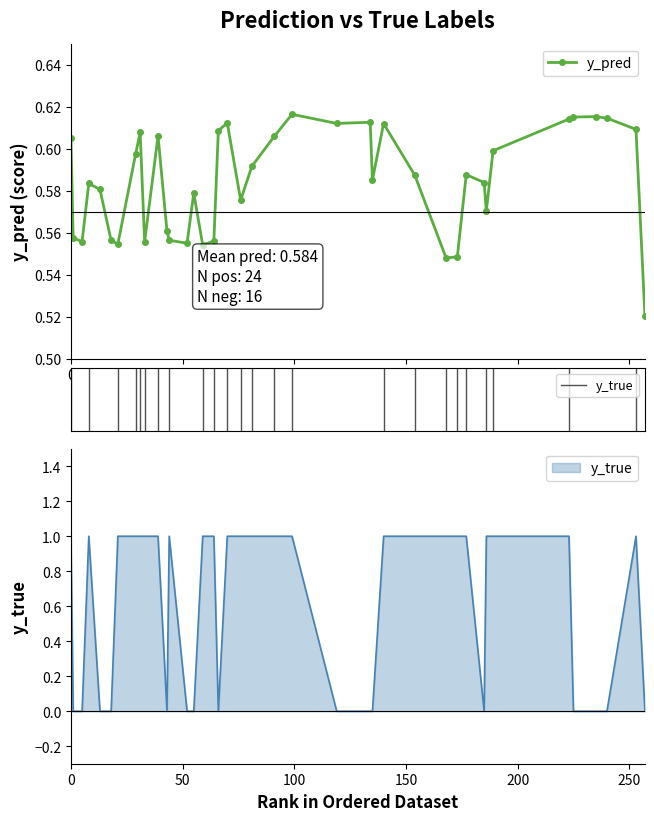

List the series in order of their overall mean, lowest first.

y_pred, y_true